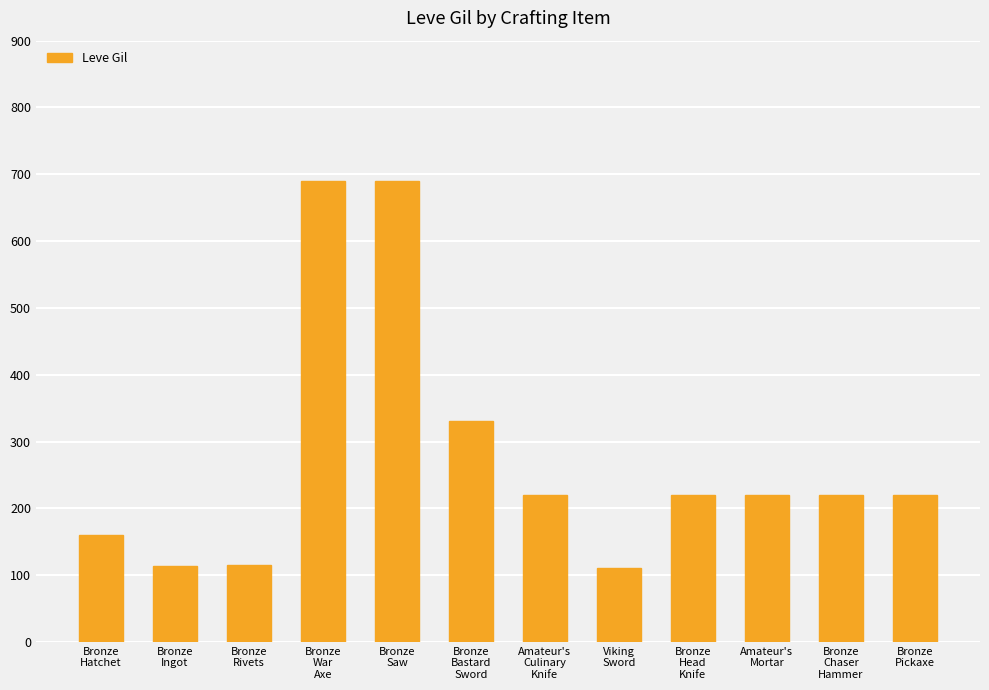

Does the chart contain stacked bars?

No